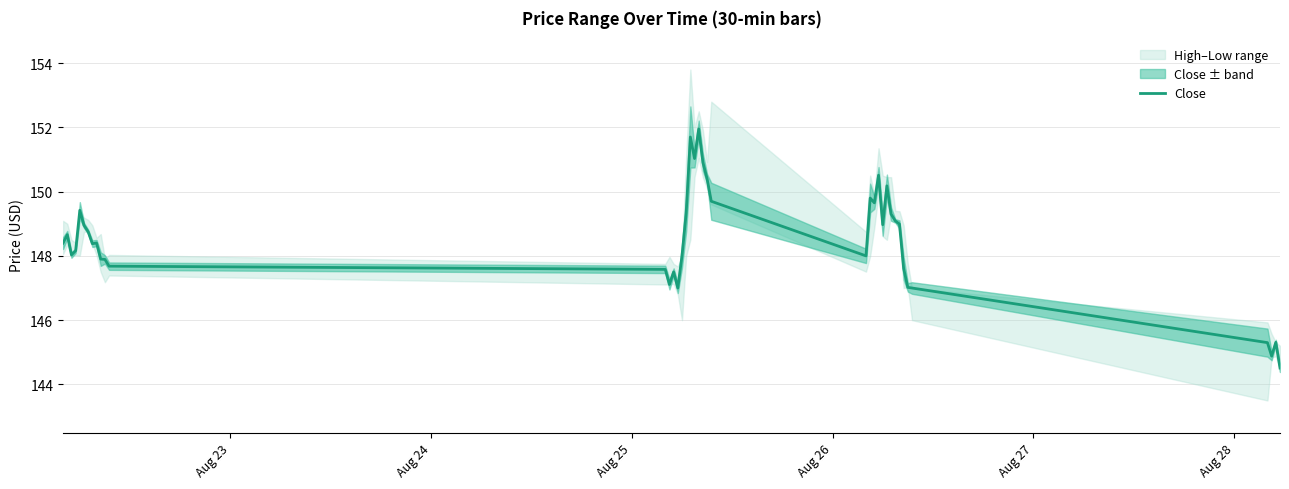

What is the maximum value for Close?

151.9